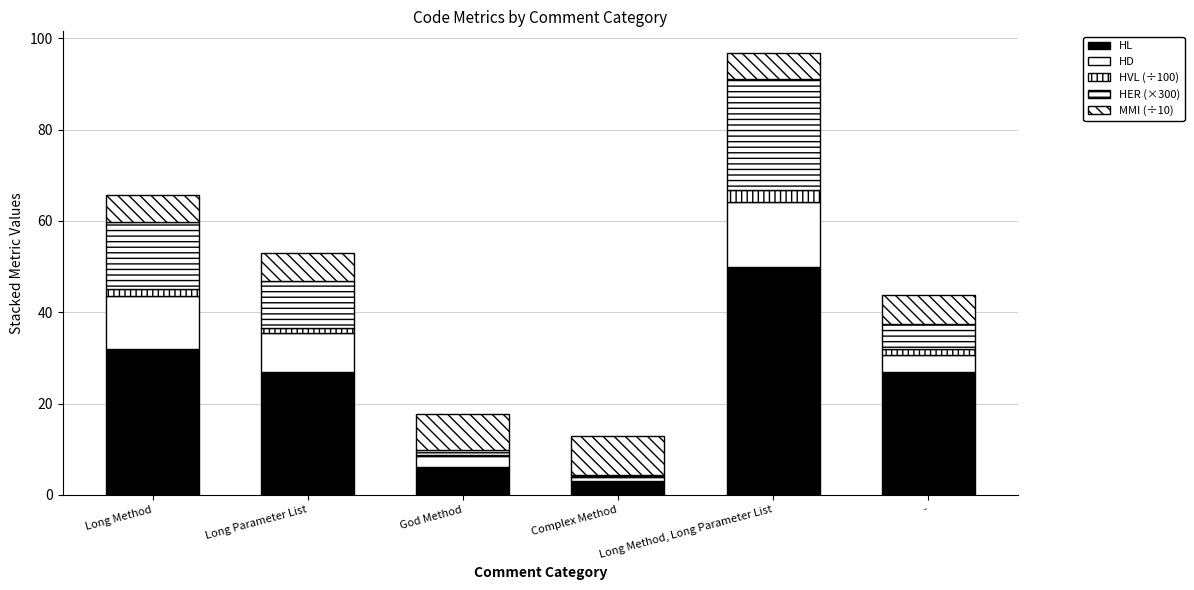

Are the bars horizontal?

No